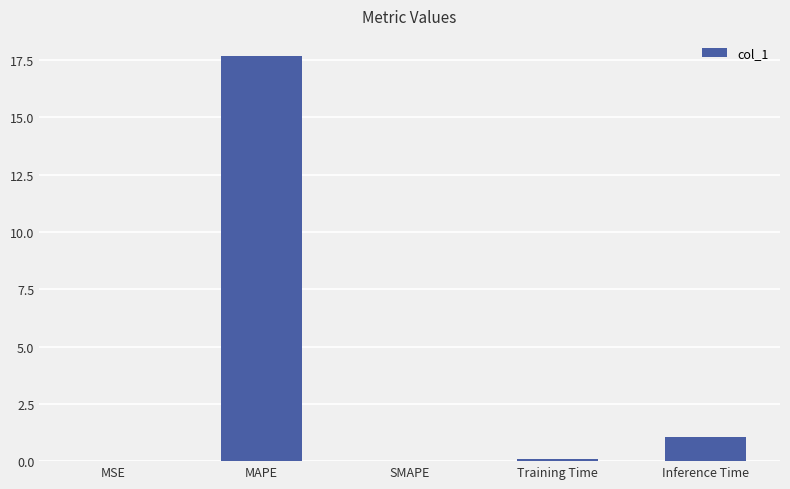

True or false: the data shows 0.0 at MSE.

True